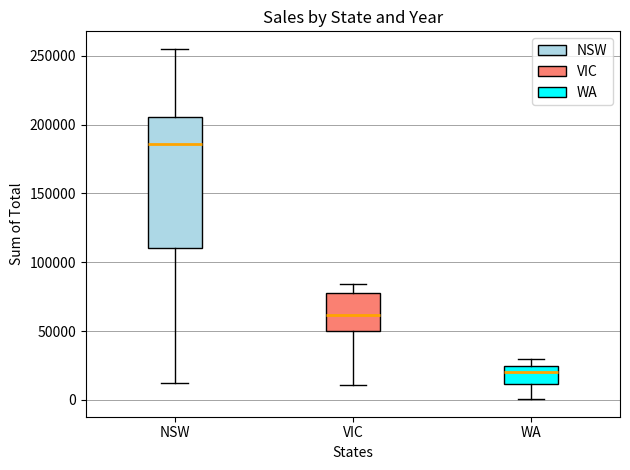

Which box has the highest median line?

NSW